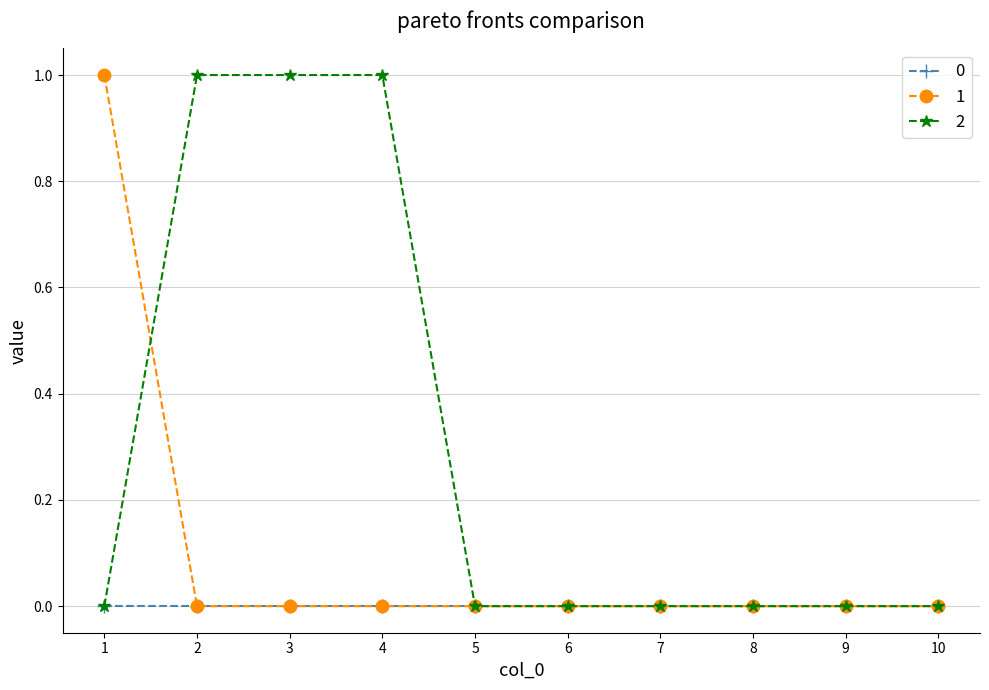

True or false: 0 has a value of 0 at 6.

True